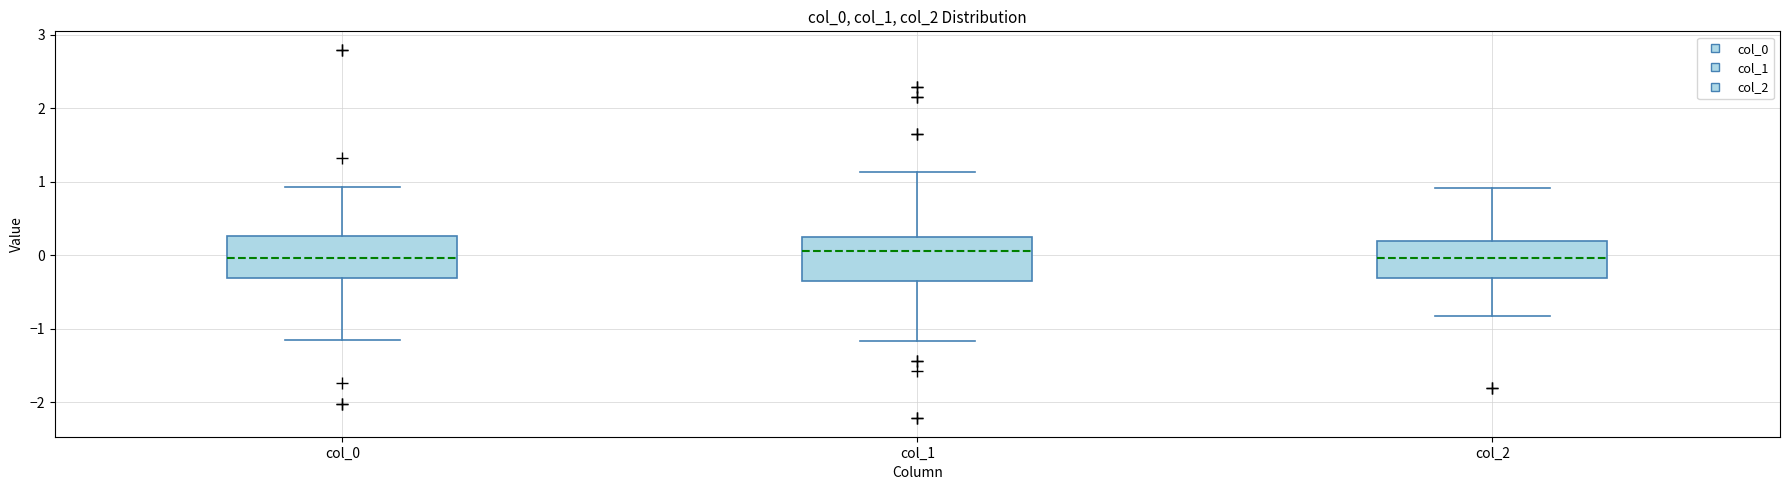

Where does the upper whisker of the box for col_1 end on the y-axis? The values are not printed on the chart, so give them approximately, as read against the axis.

1.1